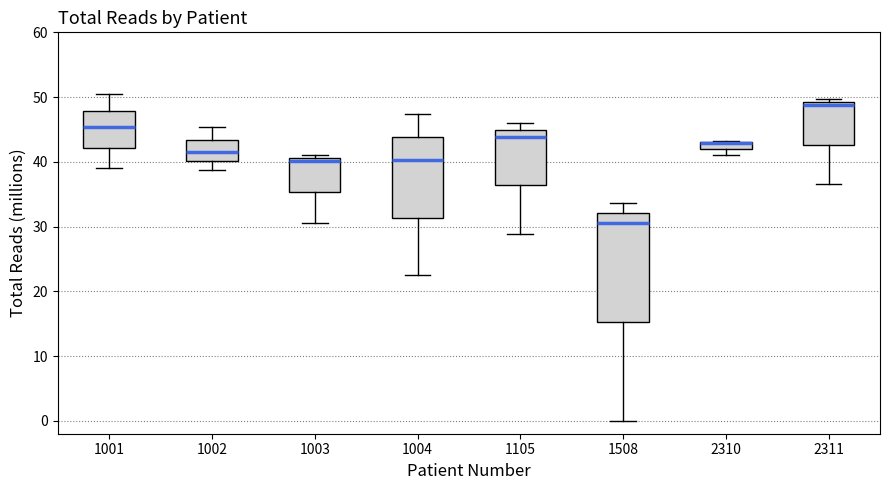

Which box is the tallest, from its lower edge to its upper edge?

1508